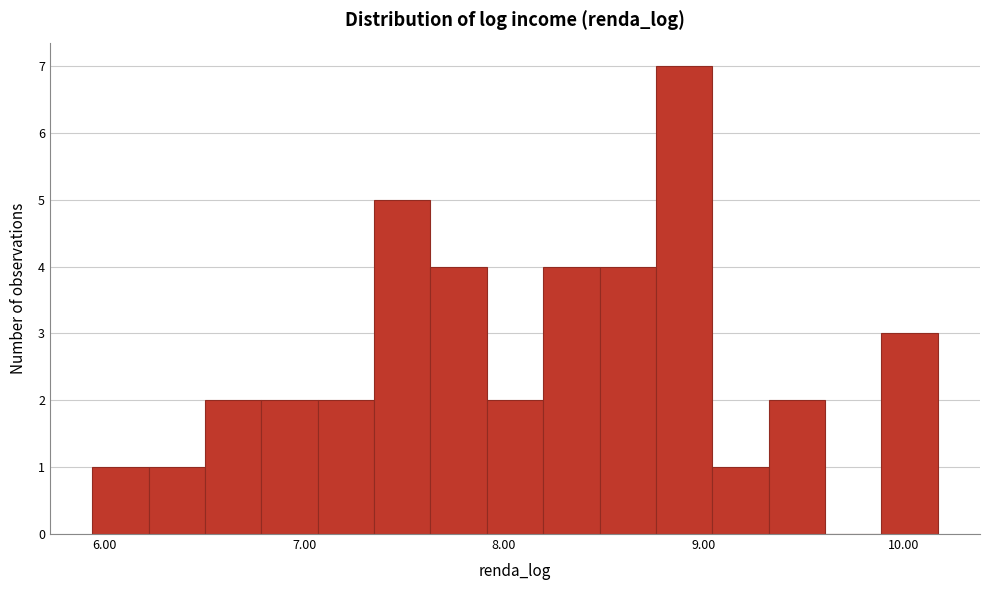

Around what value on the x-axis is the tallest bar? Give the approximate position of its centre, as read against the axis.

8.9